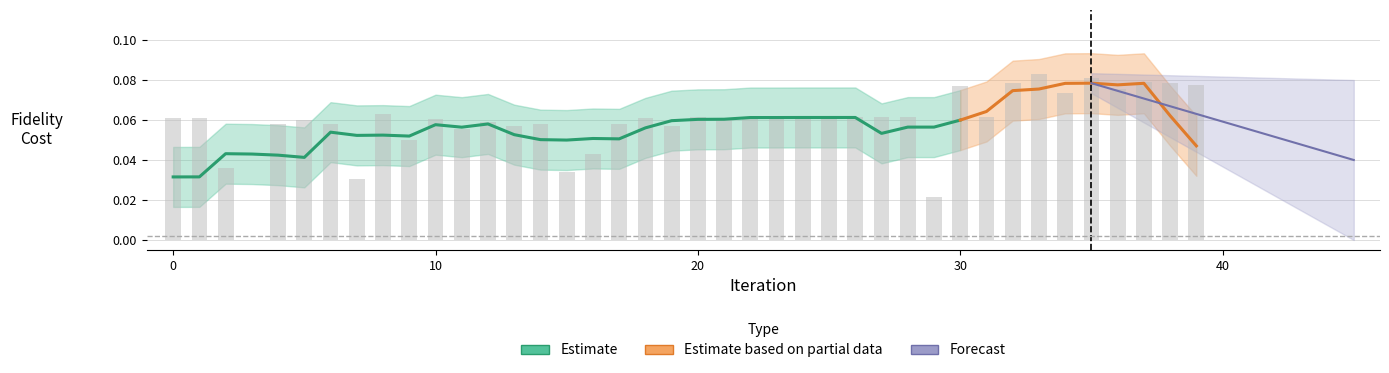

Which label corresponds to the largest value in the chart?

33